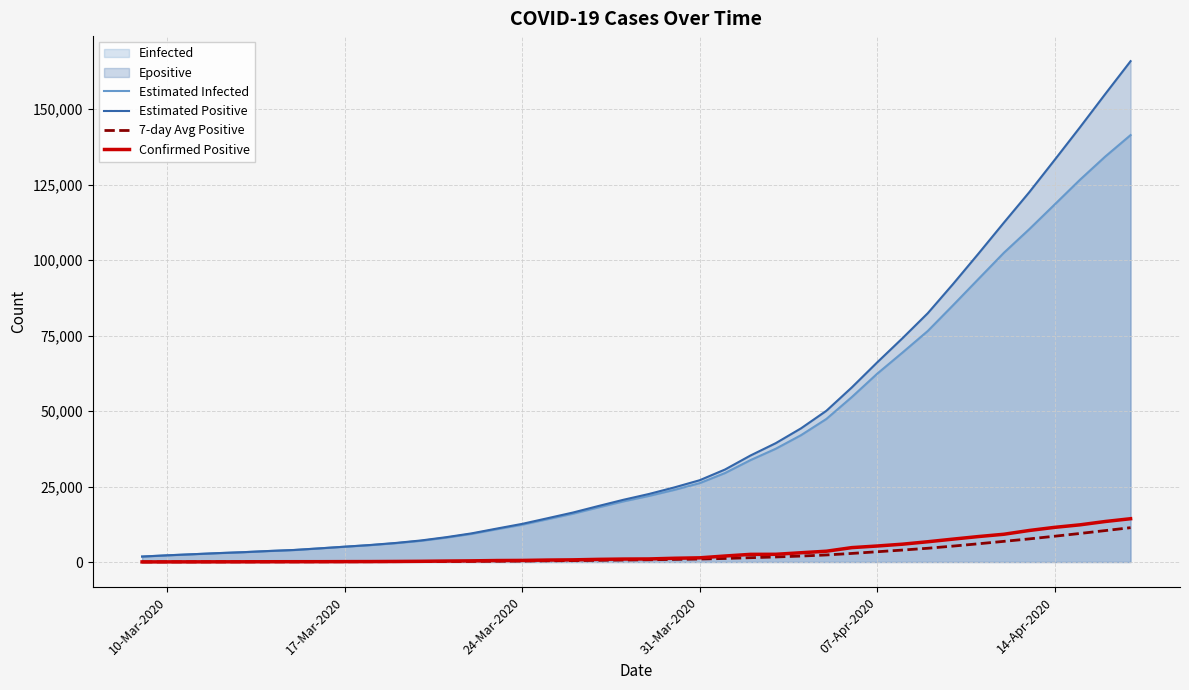

Which series has the widest spread of values?

Estimated Positive